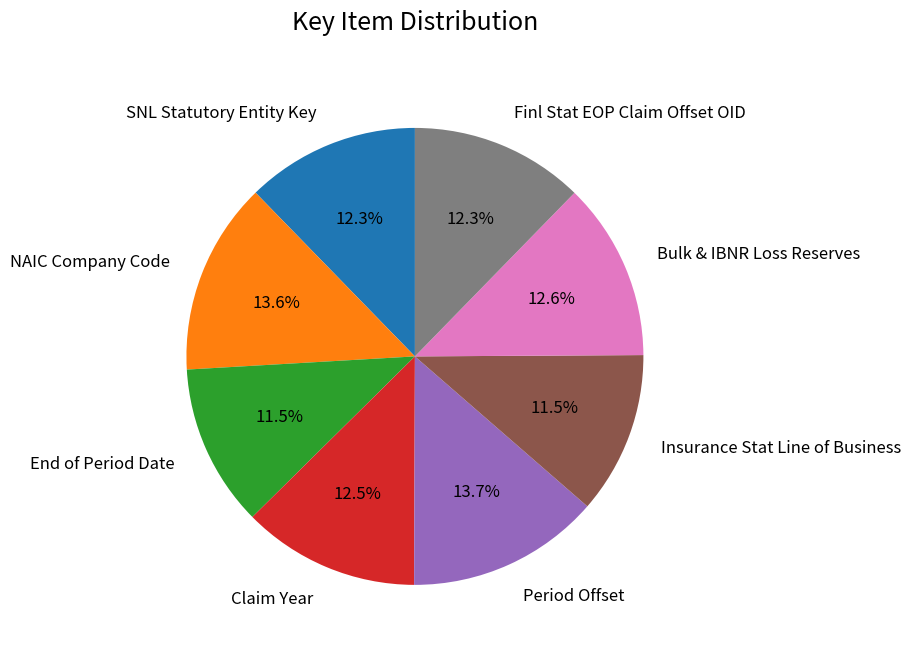

Which has a higher value, Claim Year or Insurance Stat Line of Business?

Claim Year